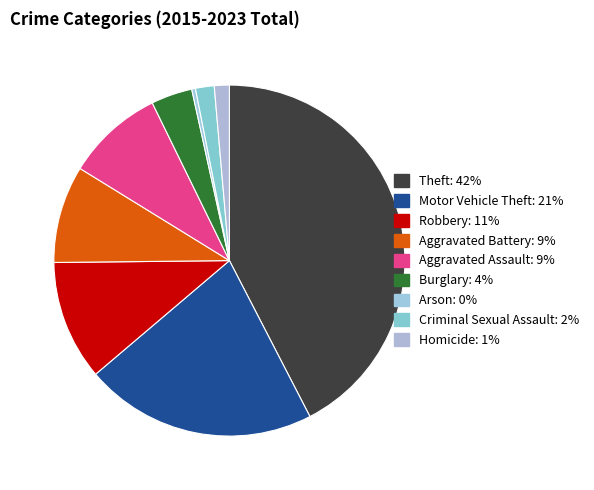

Between Criminal Sexual Assault and Motor Vehicle Theft, which is larger?

Motor Vehicle Theft